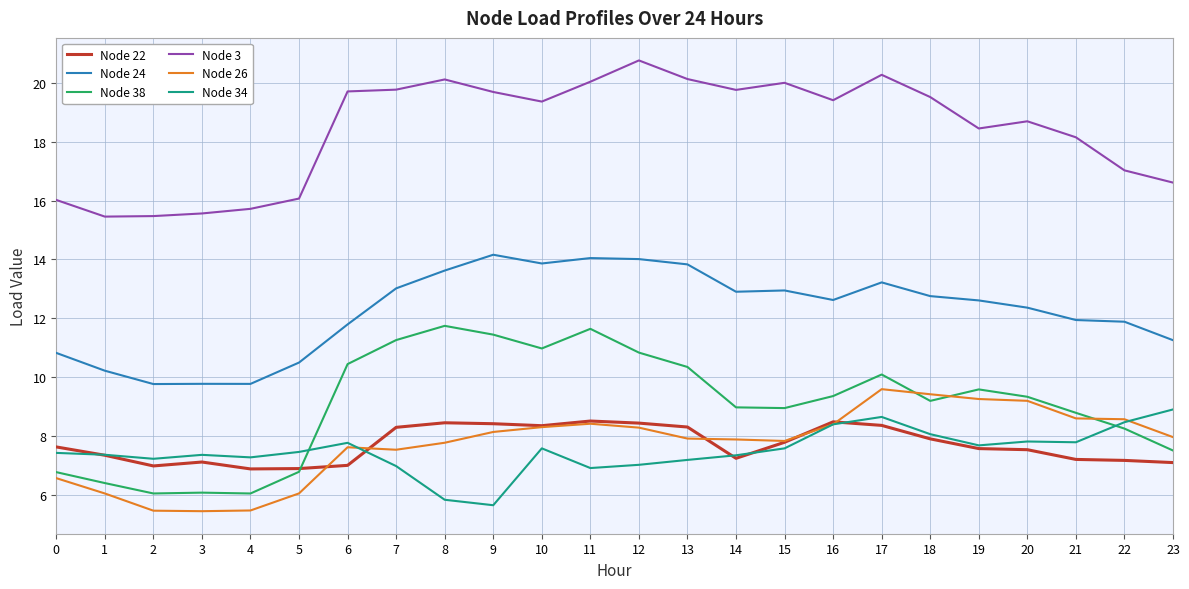

Is it true that Node 34 equals 7.8 at 6?

True